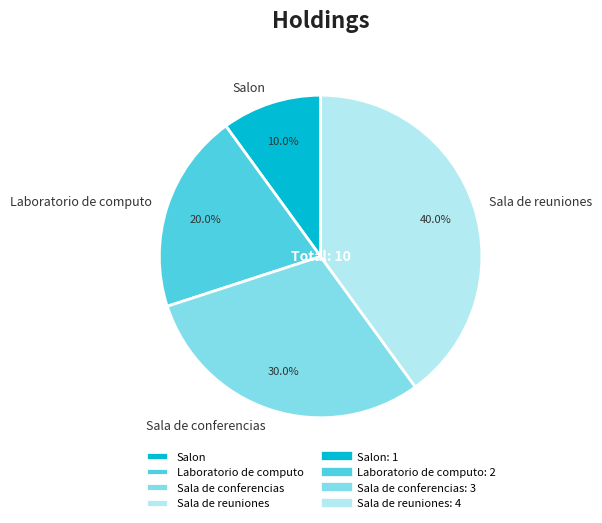

To the nearest percent, what is the average slice percentage?

25%